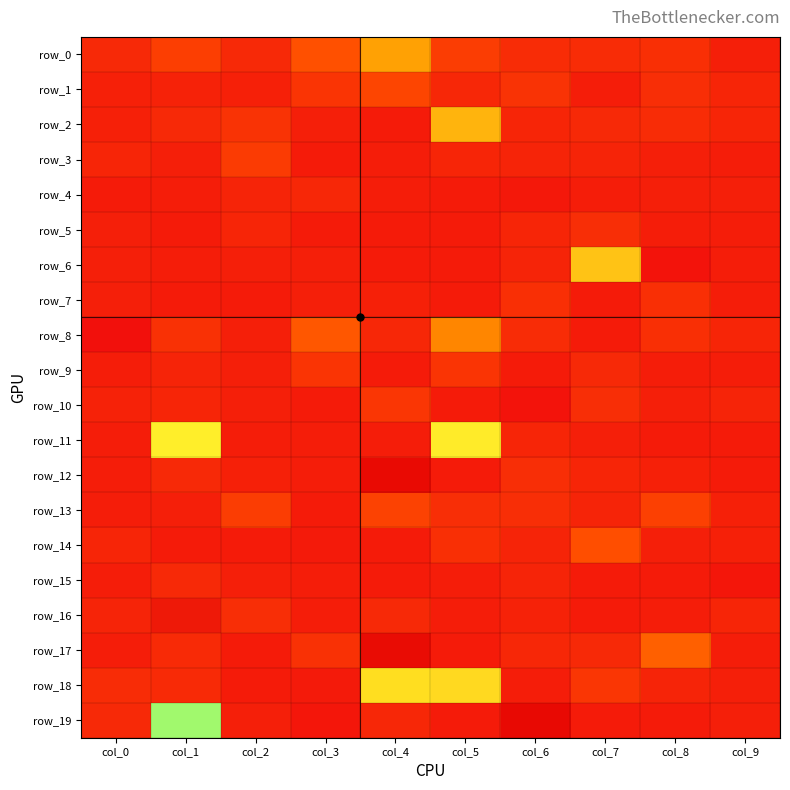

Is it true that row_10 equals 31043 at col_4?

True